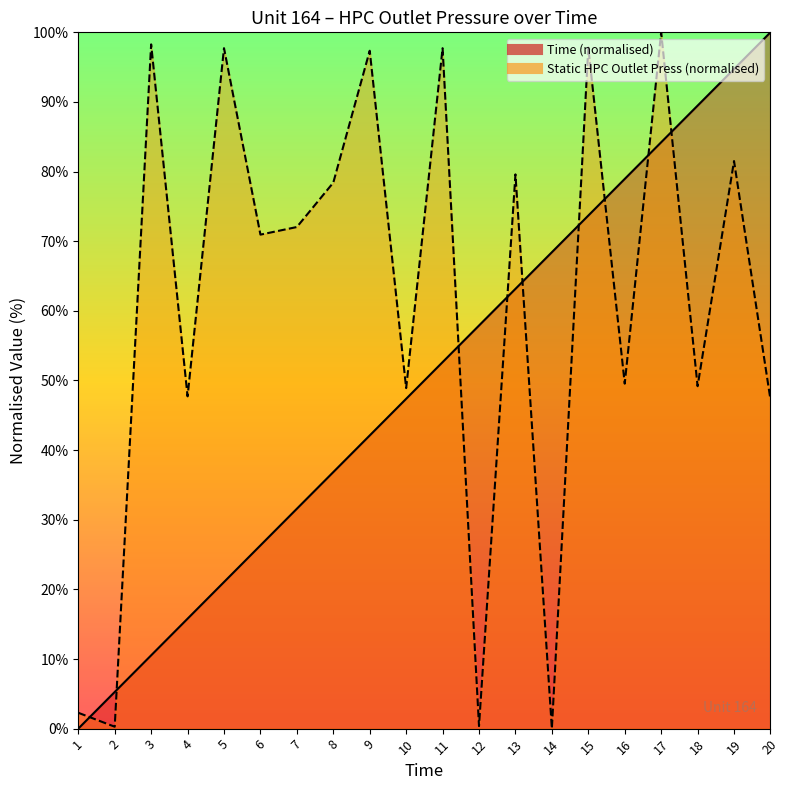

What are all the series names shown in the legend?

Time, Static HPC Outlet Press